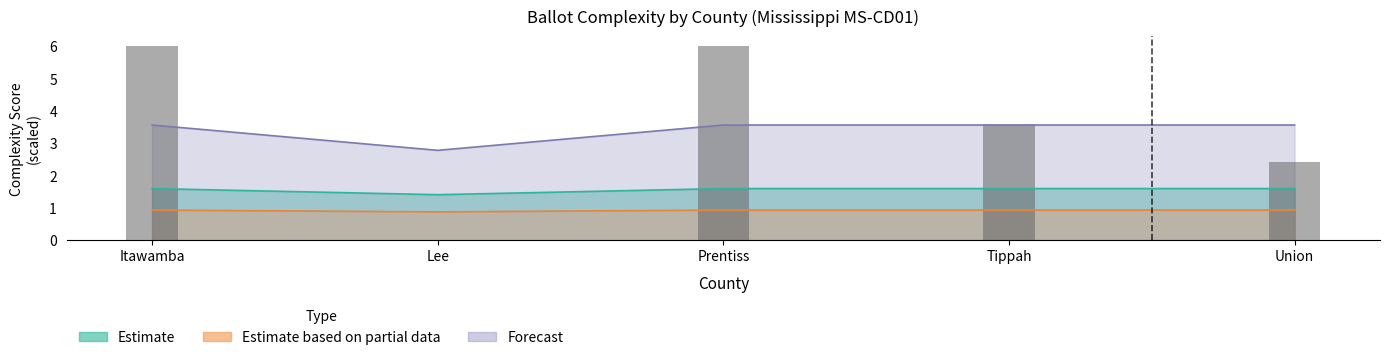

The value of ballot_length at Itawamba is 1.4. True or false?

False